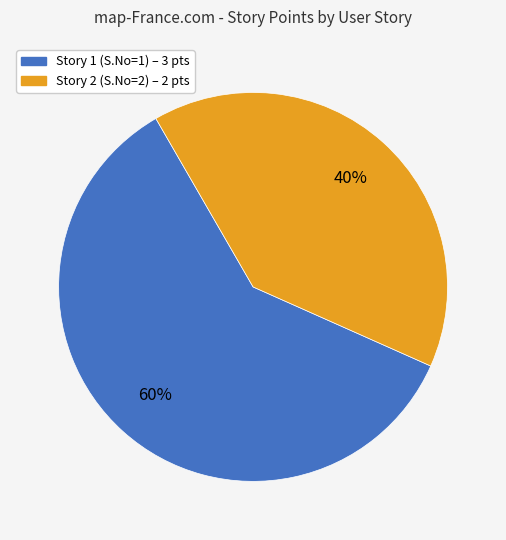

What is the largest slice in the pie chart?

Story 1